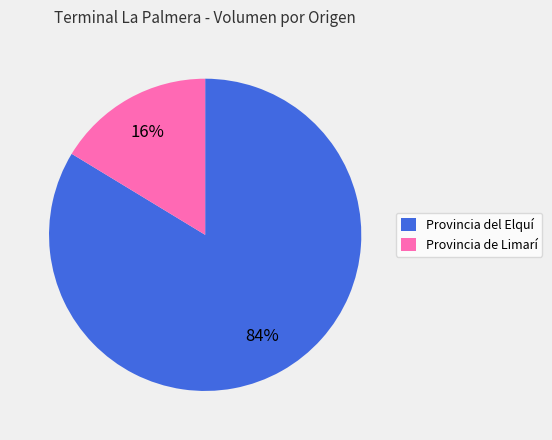

Is there a majority slice in this chart?

Yes